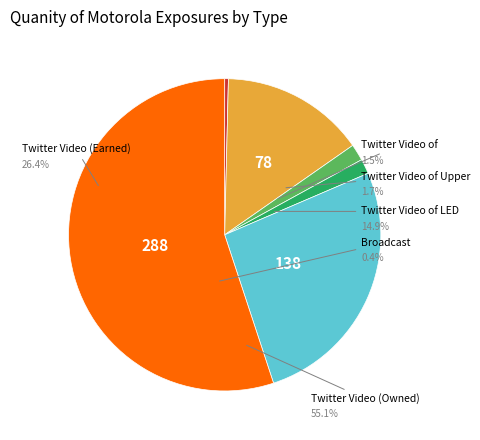

Is there a majority slice in this chart?

Yes